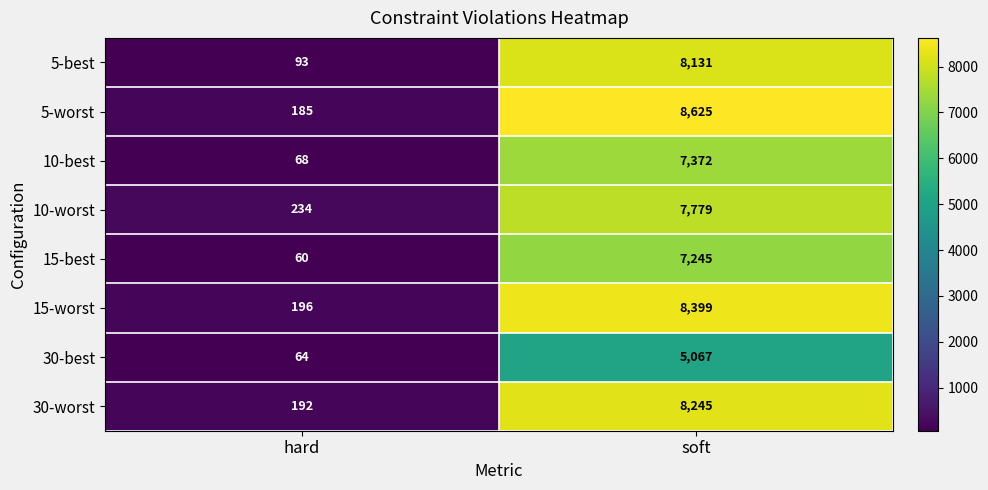

At hard, list the series in order from smallest to largest.

15-best, 30-best, 10-best, 5-best, 5-worst, 30-worst, 15-worst, 10-worst